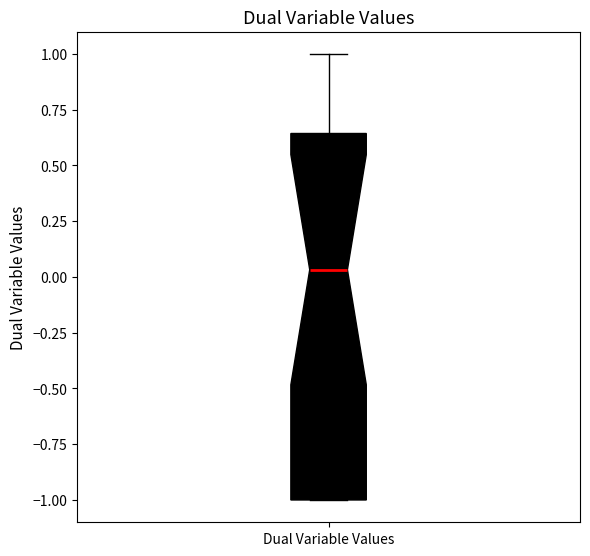

Transcribe this box plot: give where the median line is, the range the box spans, and where the two whiskers end, as read against the y-axis. The values are not printed on the chart, so give them approximately, as read against the axis.

median 0.05, box -1.00 to 0.65, whiskers -1.00 to 1.00